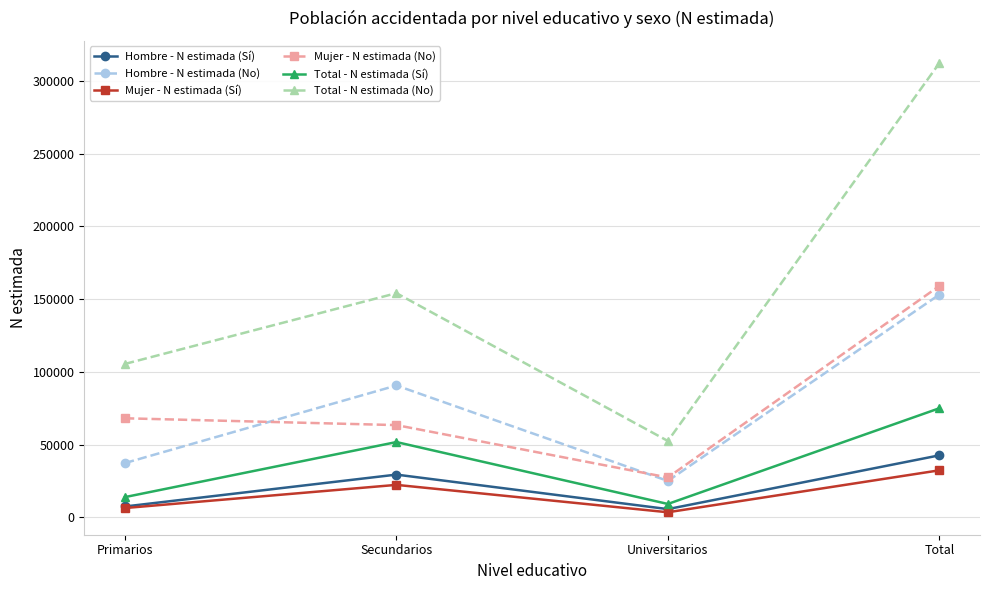

True or false: Mujer - N estimada (No) and Hombre - N estimada (Sí) intersect in this chart.

False